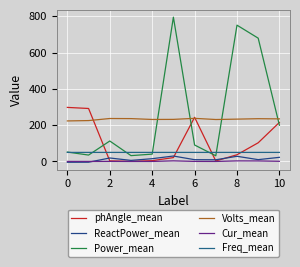

How many lines are shown in the chart?

6